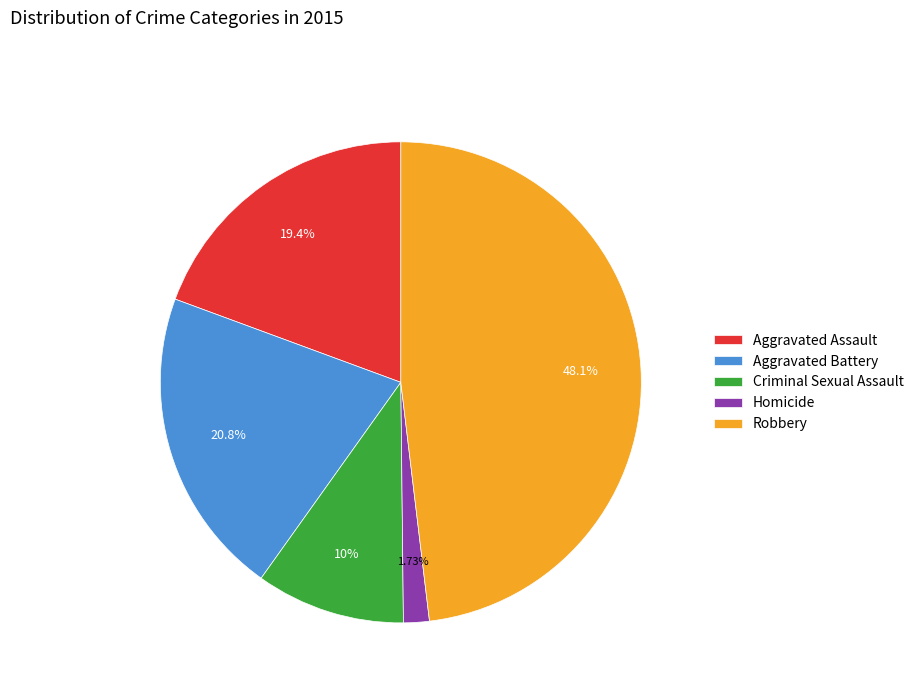

Rank the categories by value from highest to lowest.

Robbery, Aggravated Battery, Aggravated Assault, Criminal Sexual Assault, Homicide